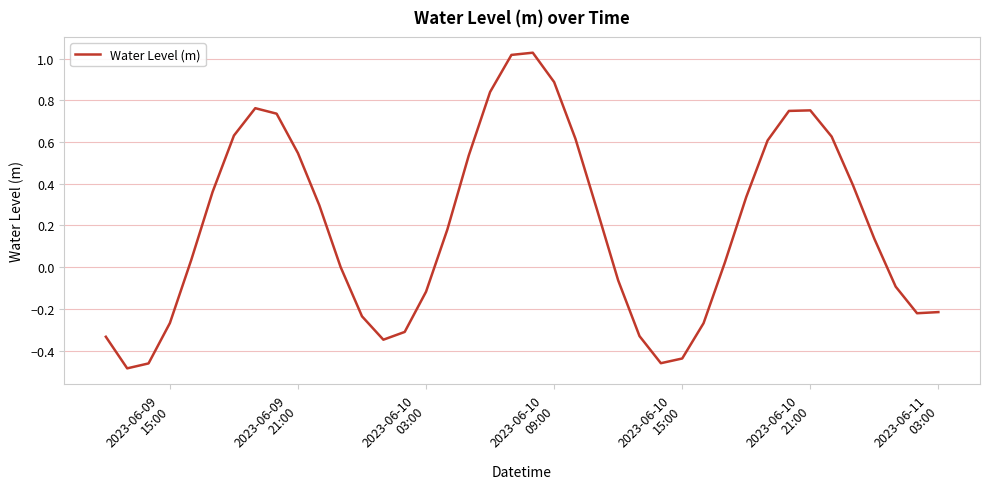

What is the difference between the maximum and minimum values?

1.5